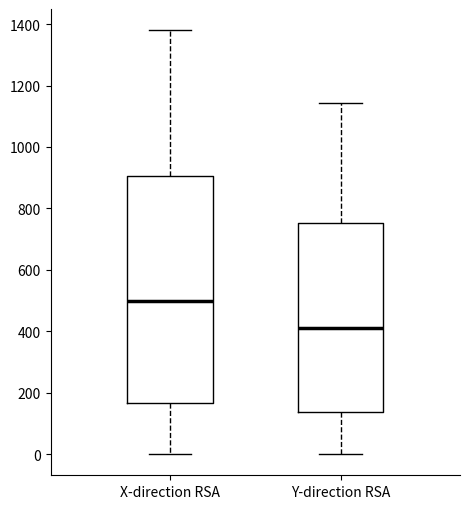

Reading left to right, read every box against the y-axis: the position of its median line, the range the box covers, and the ends of its whiskers. The values are not printed on the chart, so give them approximately, as read against the axis.

X-direction RSA: median 500, box 160 to 900, whiskers 0 to 1380
Y-direction RSA: median 400, box 140 to 760, whiskers 0 to 1140